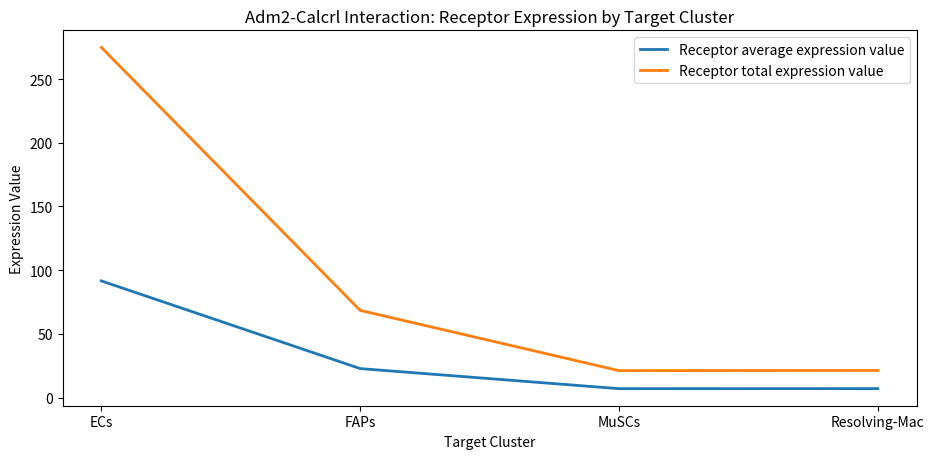

At which category is the sum across all series the highest?

ECs